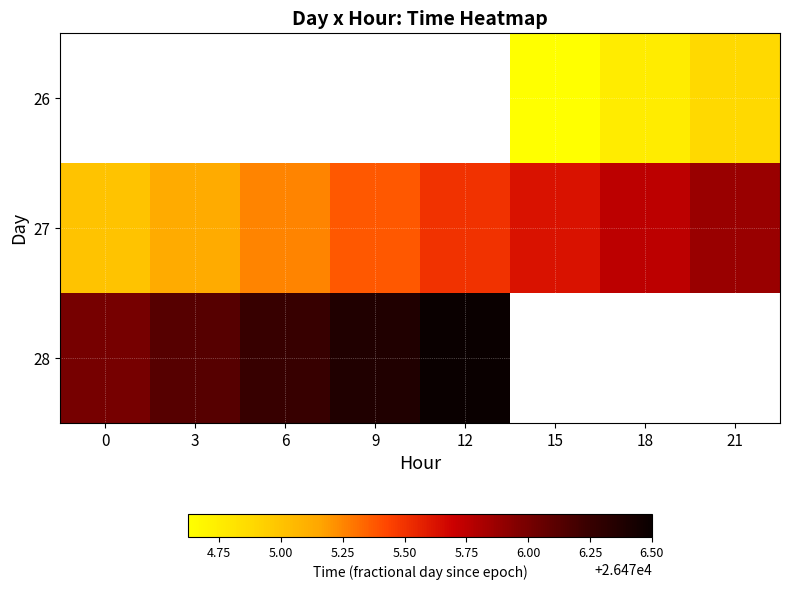

How many distinct data groups are displayed?

3